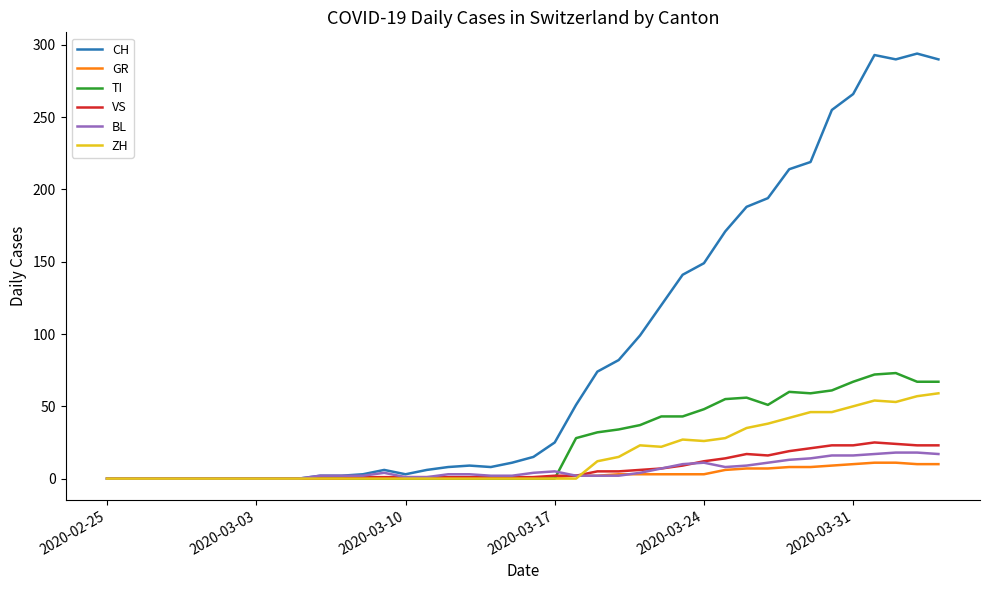

What is the sum of all VS values?

285